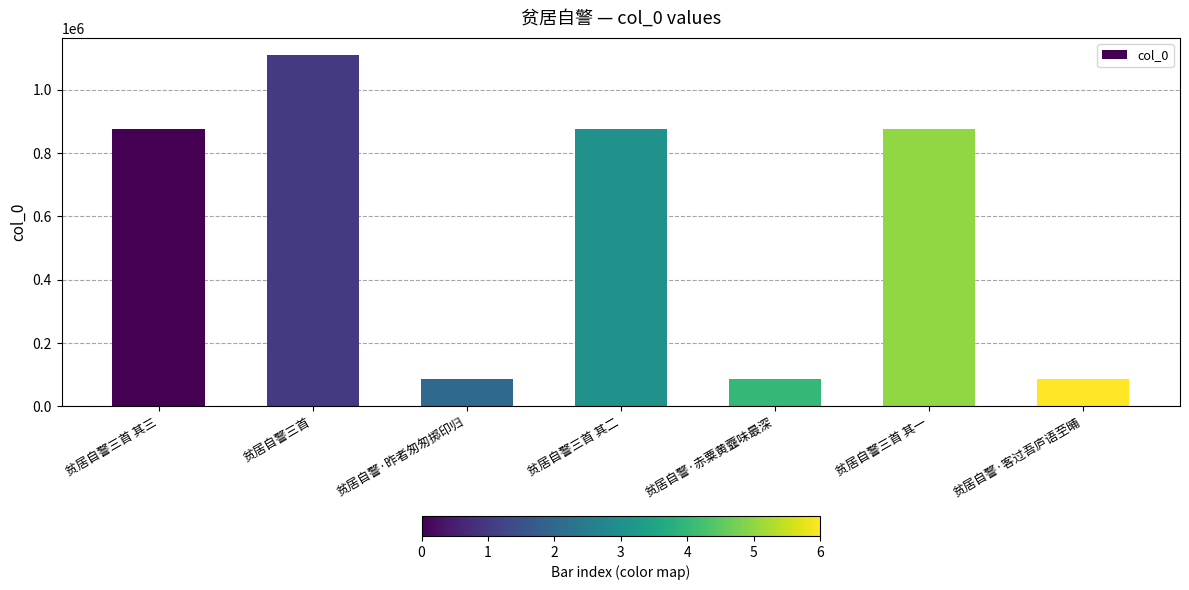

The value at 贫居自警三首 其二 is 1328171. True or false?

False